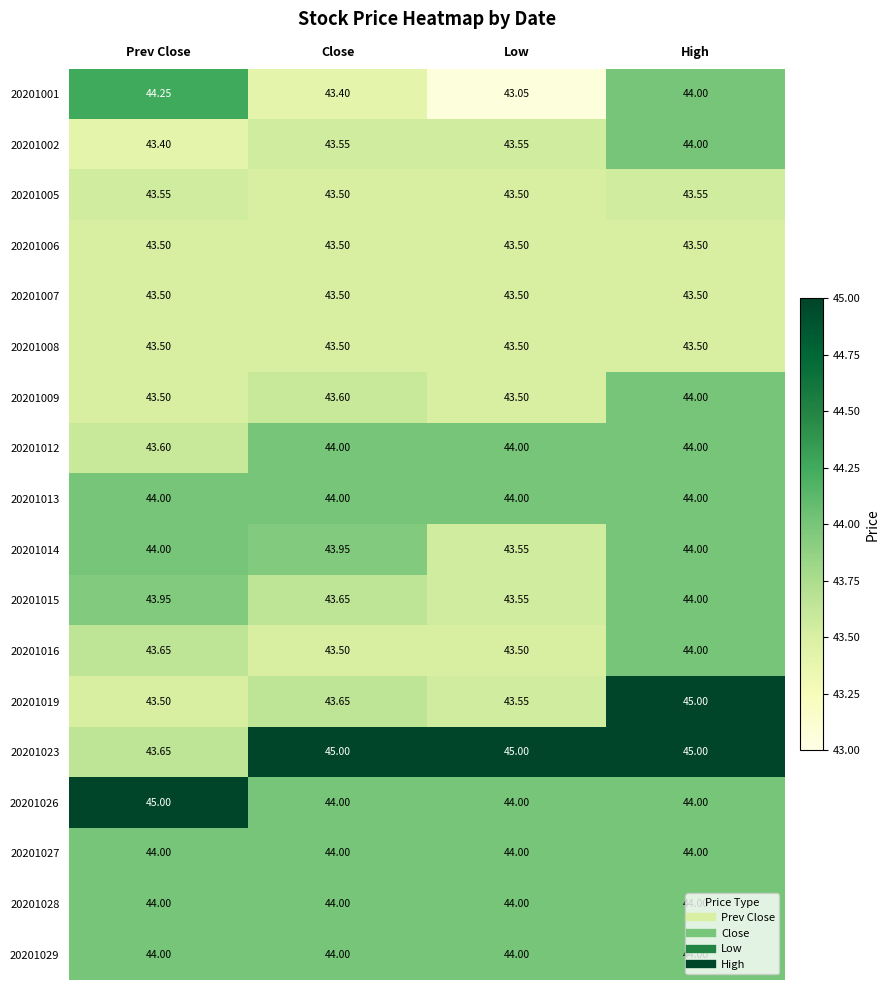

Where does the 20201001 series first go above 44?

Prev Close